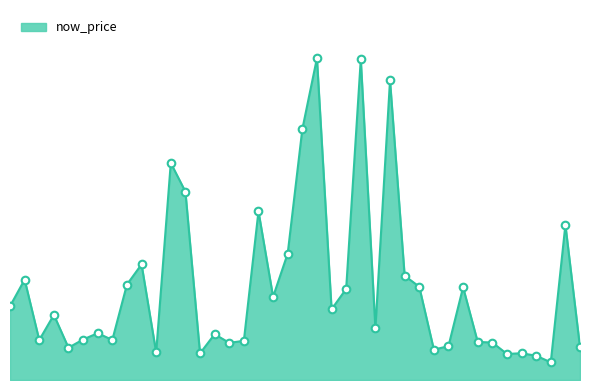

Does the chart have visible grid lines?

No